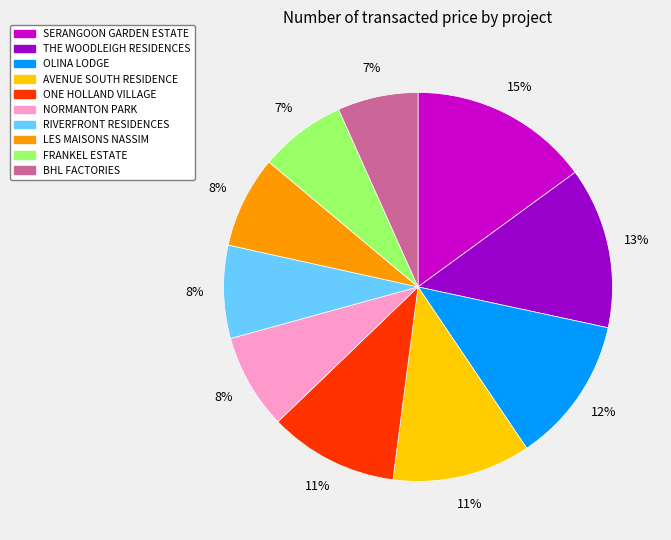

Between BHL FACTORIES and OLINA LODGE, which is larger?

OLINA LODGE